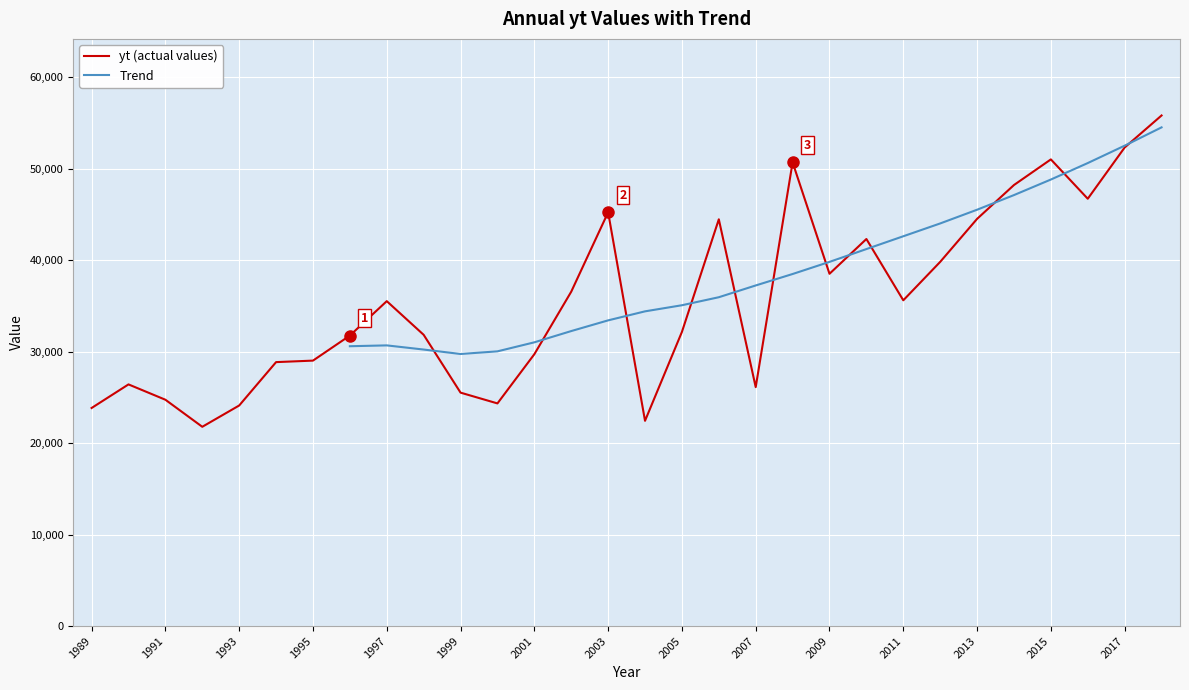

The value at 2002 is 15336. True or false?

False